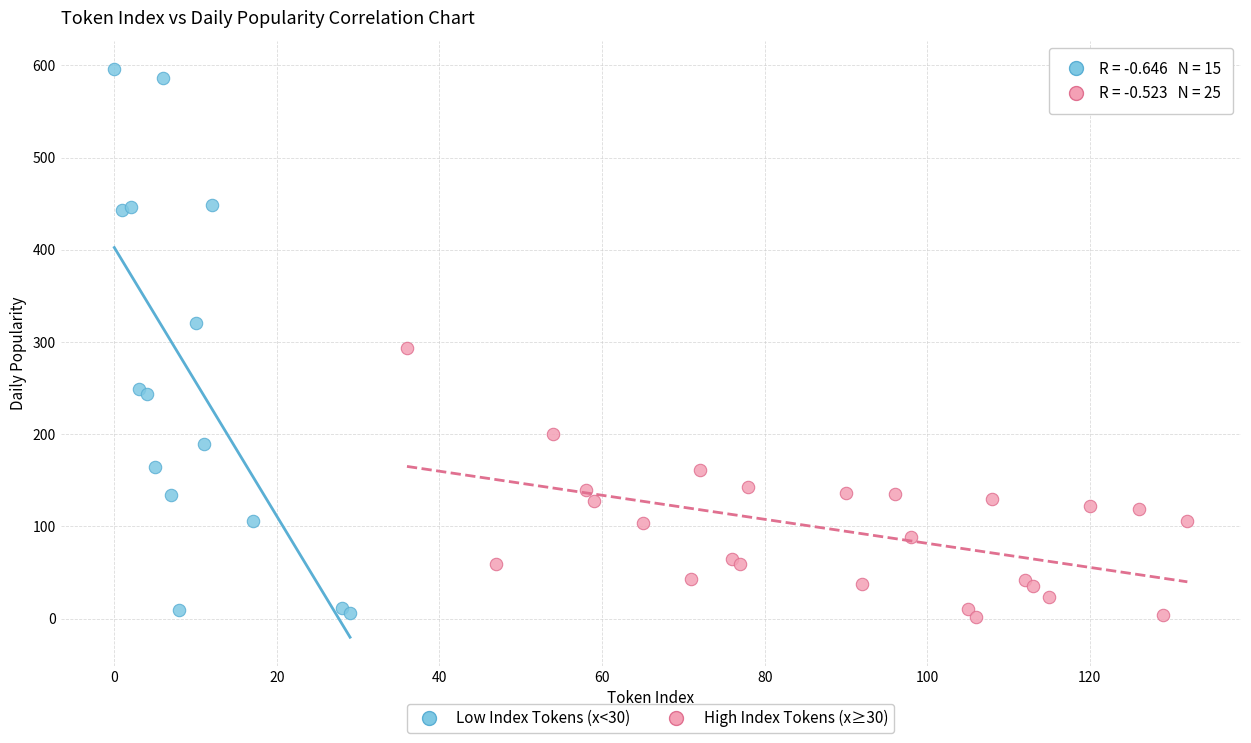

Which series reaches the maximum Y coordinate?

Low Index Tokens (x<30)